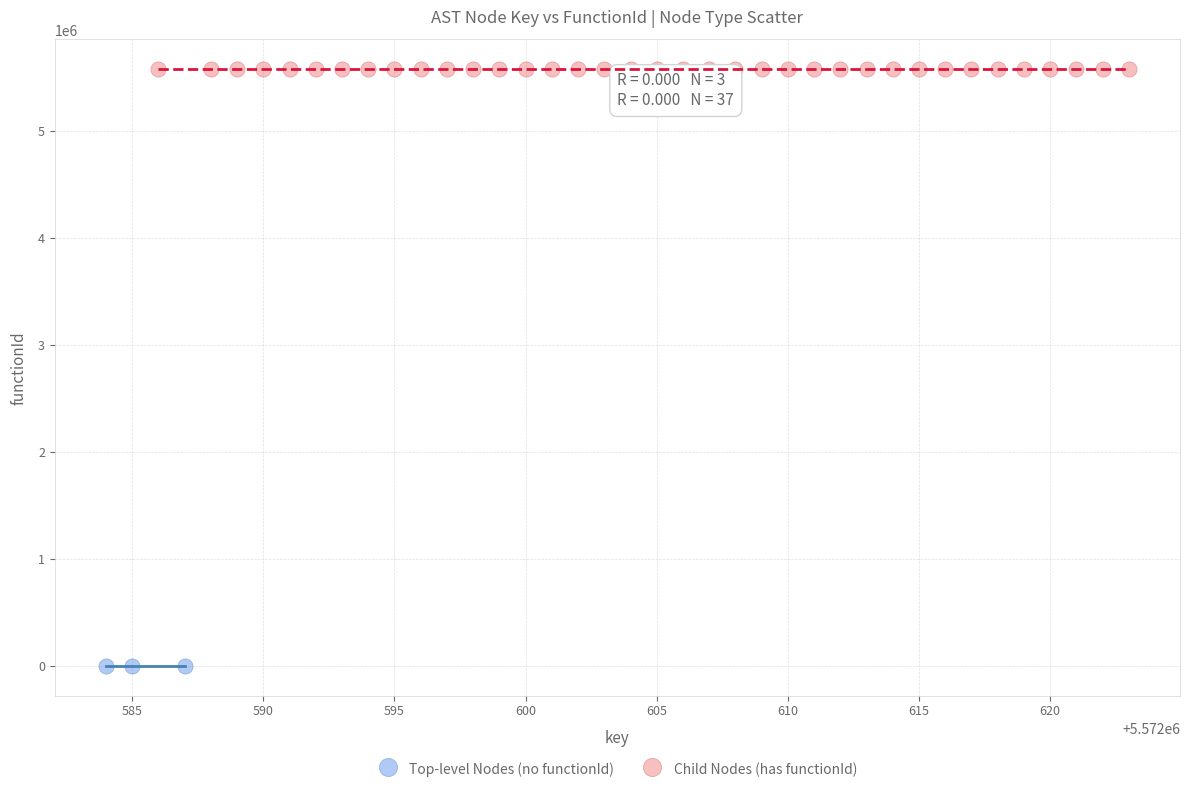

Which series reaches the minimum Y coordinate?

Top-level Nodes (no functionId)